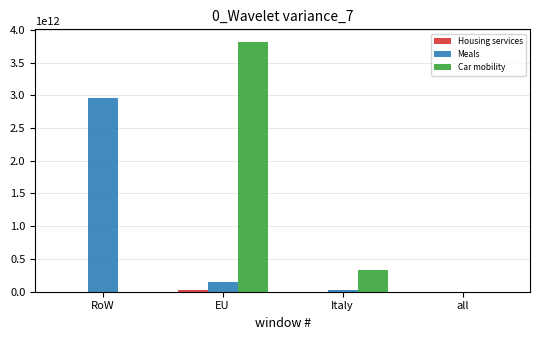

How many groups of bars are there?

4